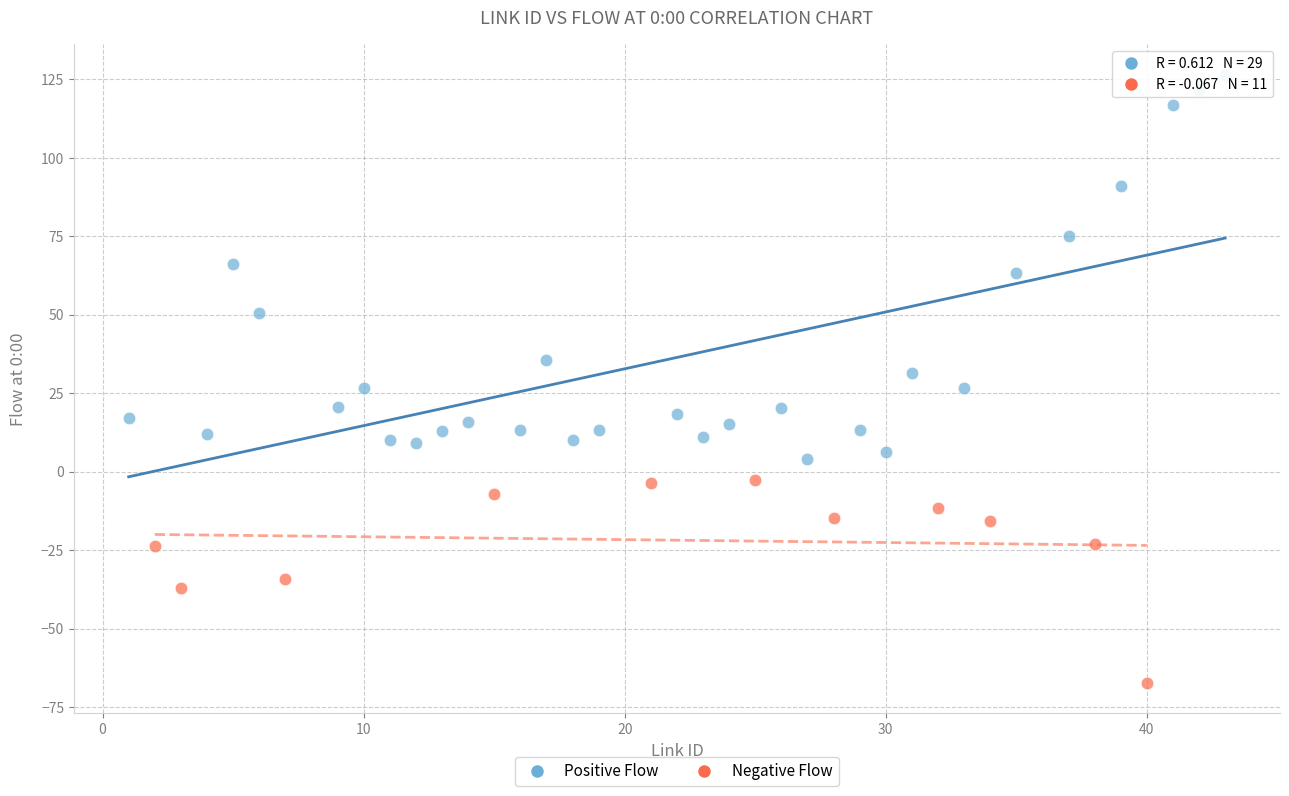

Which series contains the lowest Y value?

Negative Flow